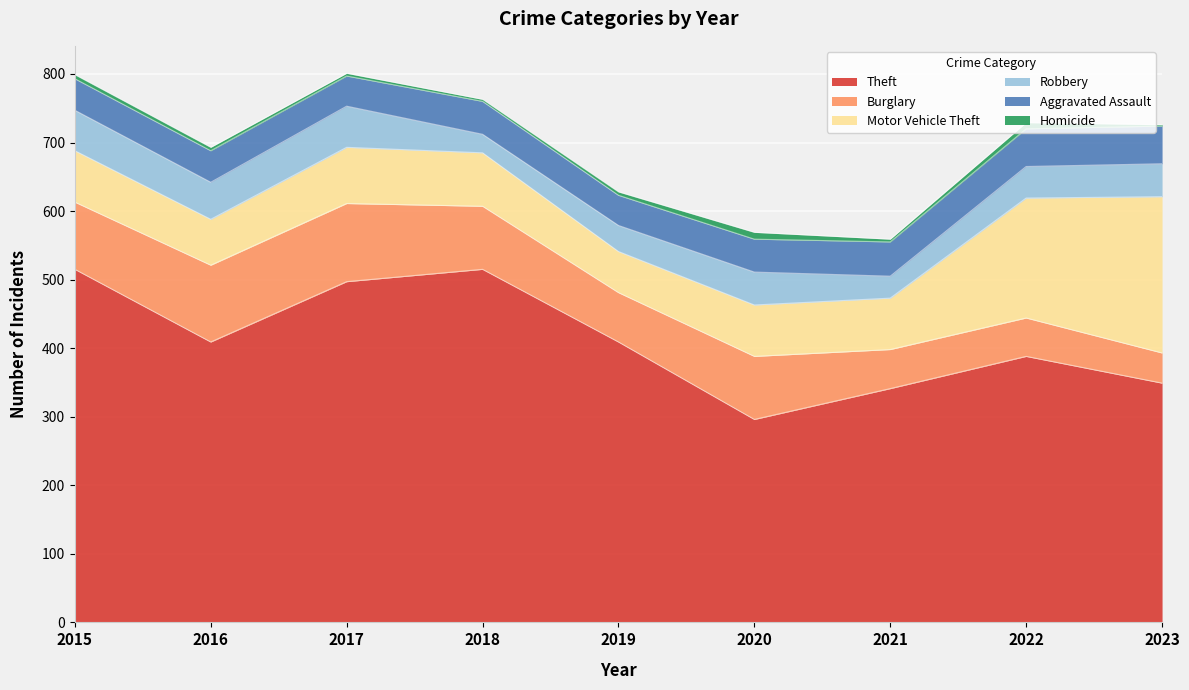

True or false: Theft and Motor Vehicle Theft cross at least once.

False